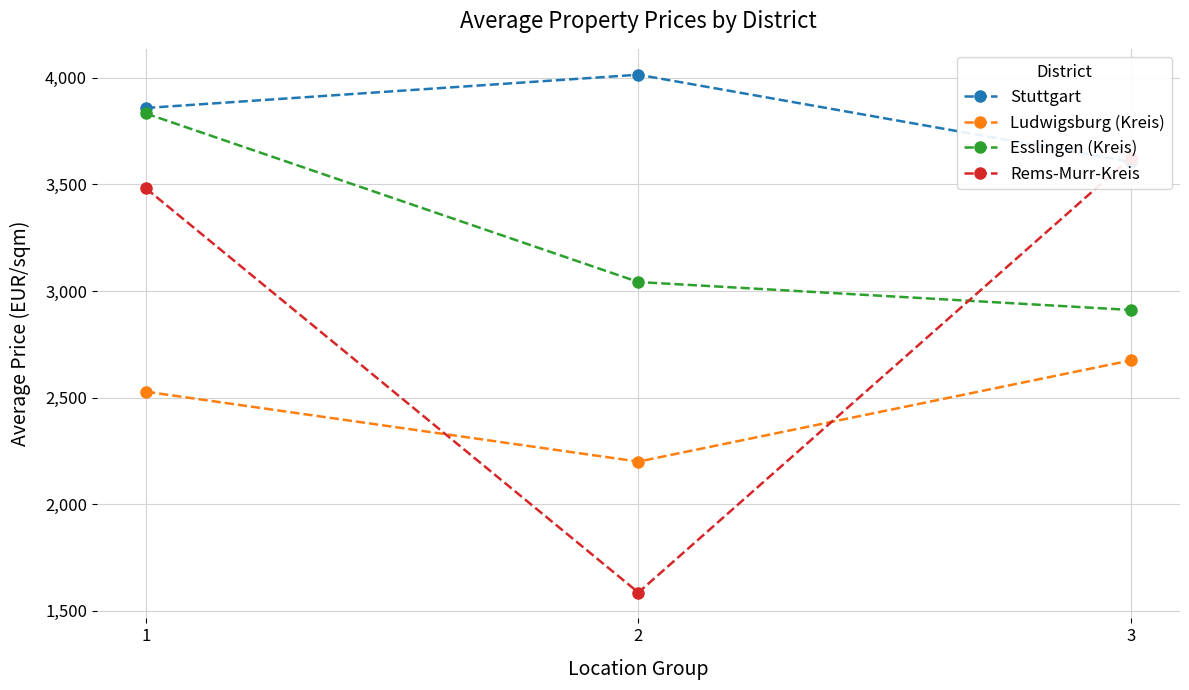

At 2, list the series in order from largest to smallest.

Stuttgart, Esslingen (Kreis), Ludwigsburg (Kreis), Rems-Murr-Kreis